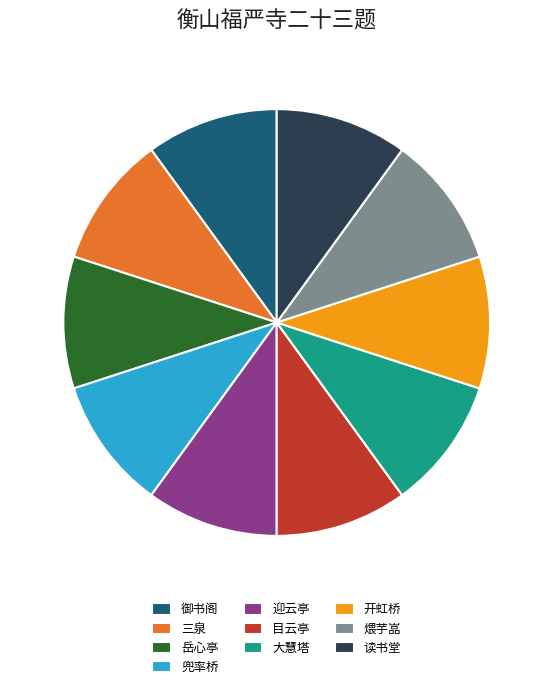

True or false: 目云亭 accounts for 10% of the total.

True